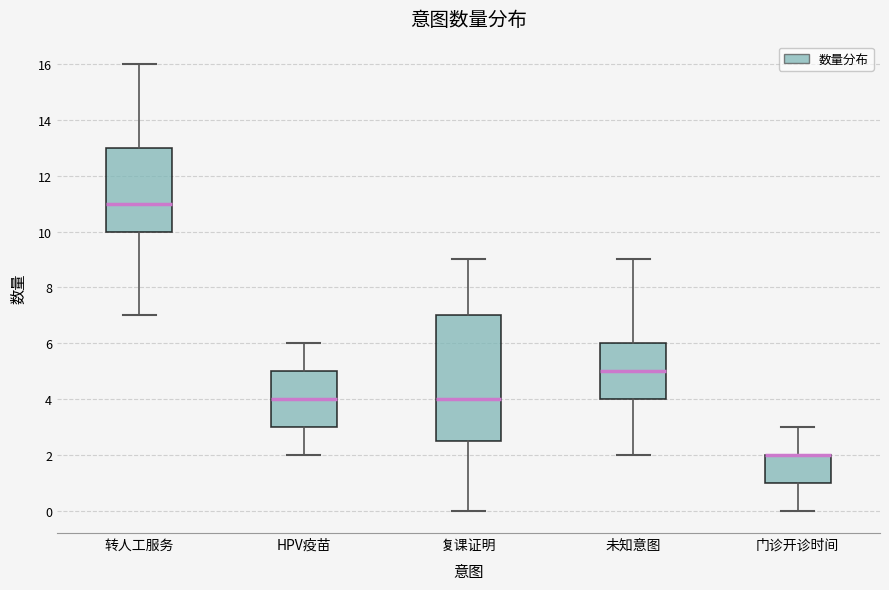

Where does the lower whisker of the box for 转人工服务 end on the y-axis? The values are not printed on the chart, so give them approximately, as read against the axis.

7.0